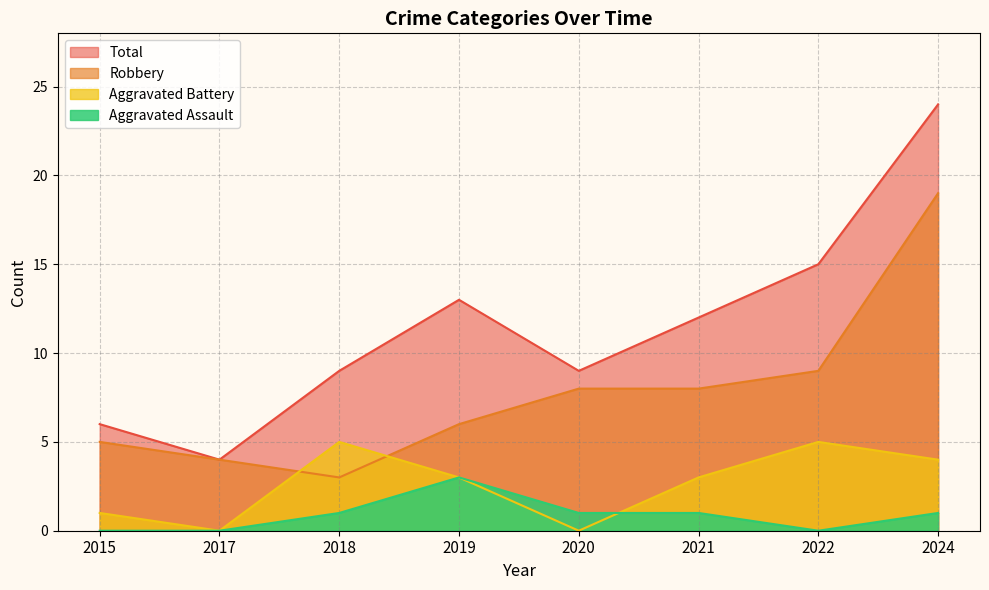

What is the difference between the maximum and second lowest values in the Aggravated Assault series?

3